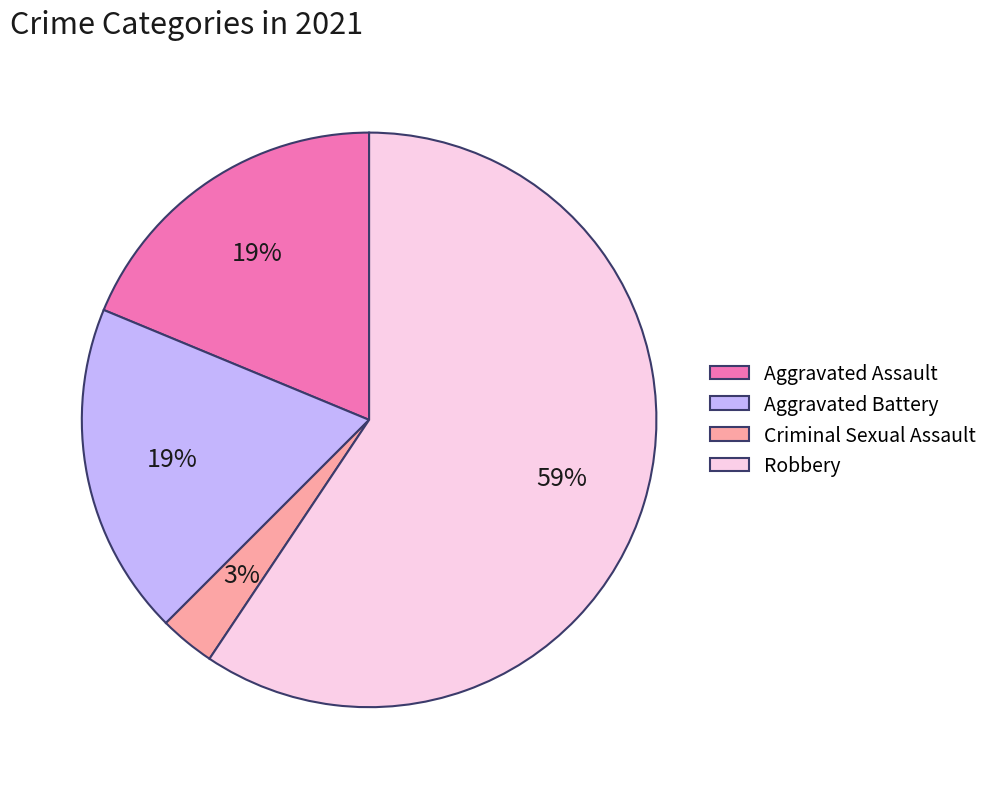

How many segments does this pie chart have?

4